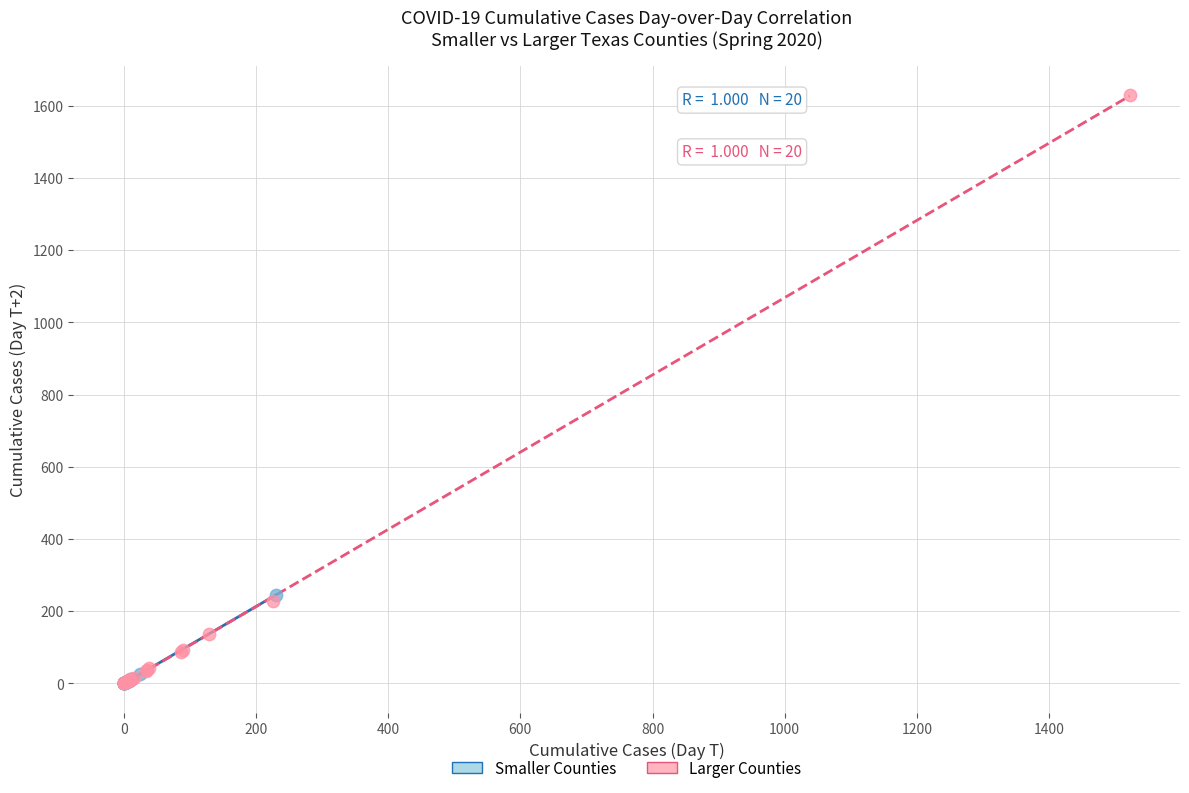

Which series reaches the maximum Y coordinate?

Larger Counties